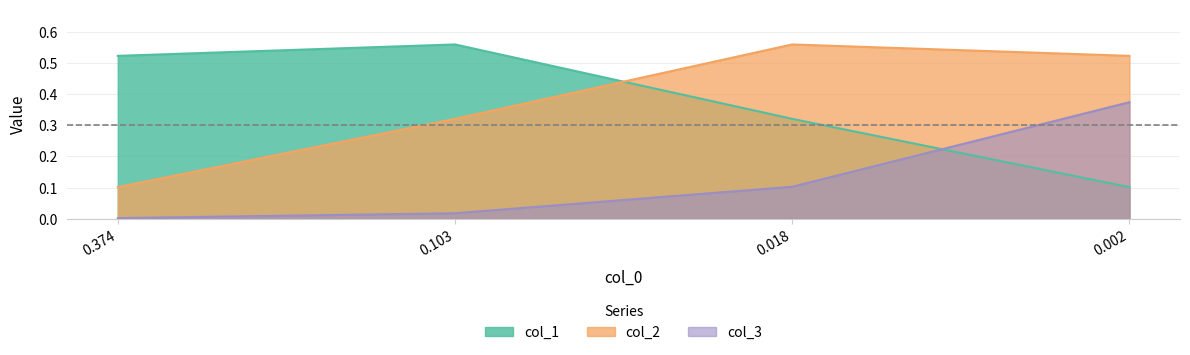

Between 0.374 and 0.103, which series saw the biggest shift?

col_2